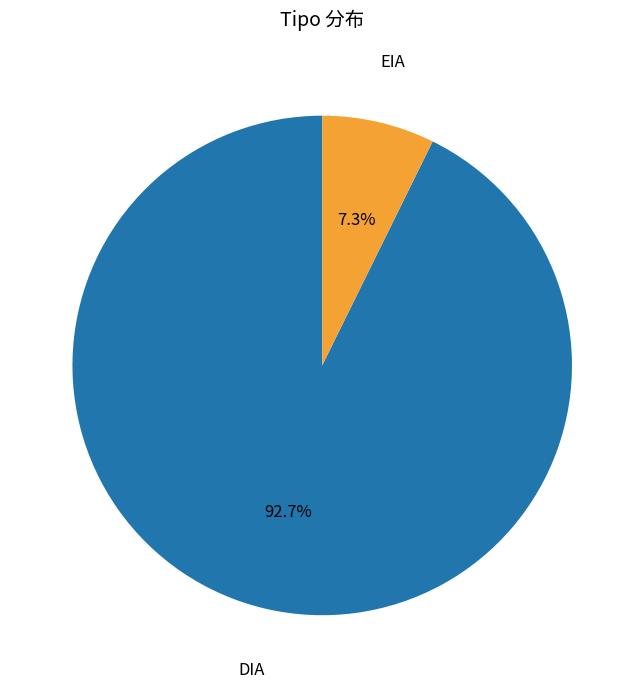

What percentage is the EIA slice, to the nearest percent?

7%